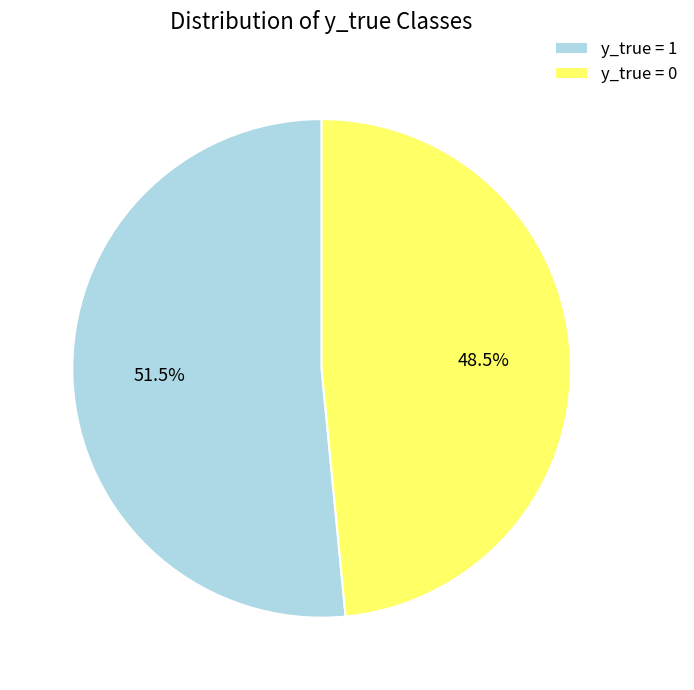

Does y_true = 1 represent more than half of the total?

Yes